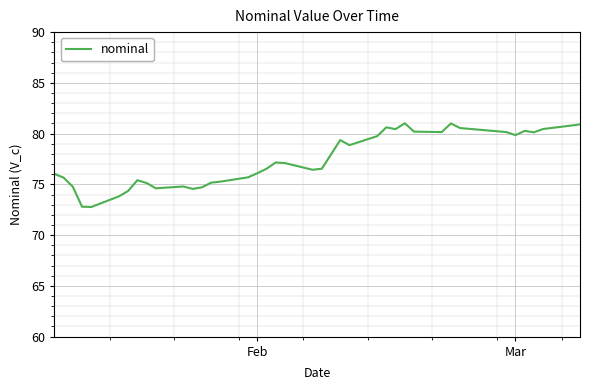

What is the smallest value displayed?

72.8